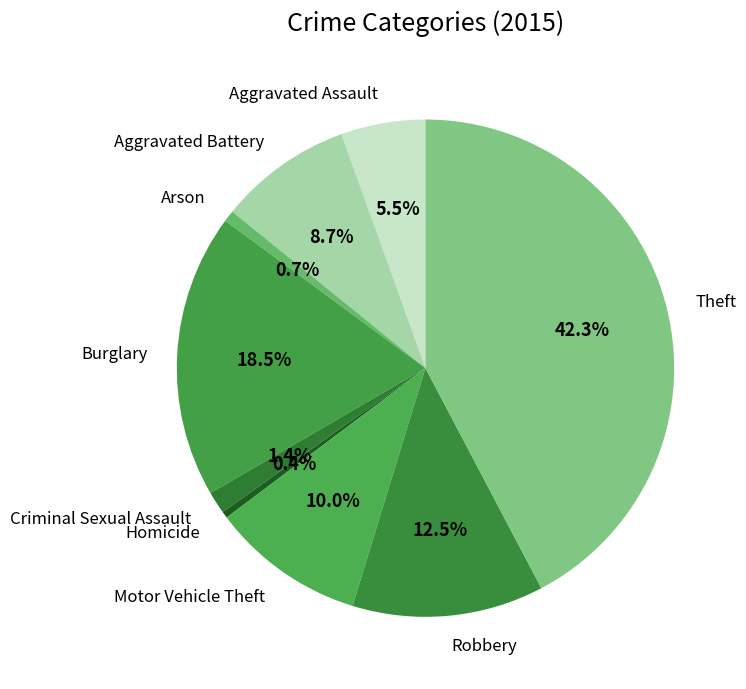

How much of the chart is everything except Motor Vehicle Theft?

90.0%